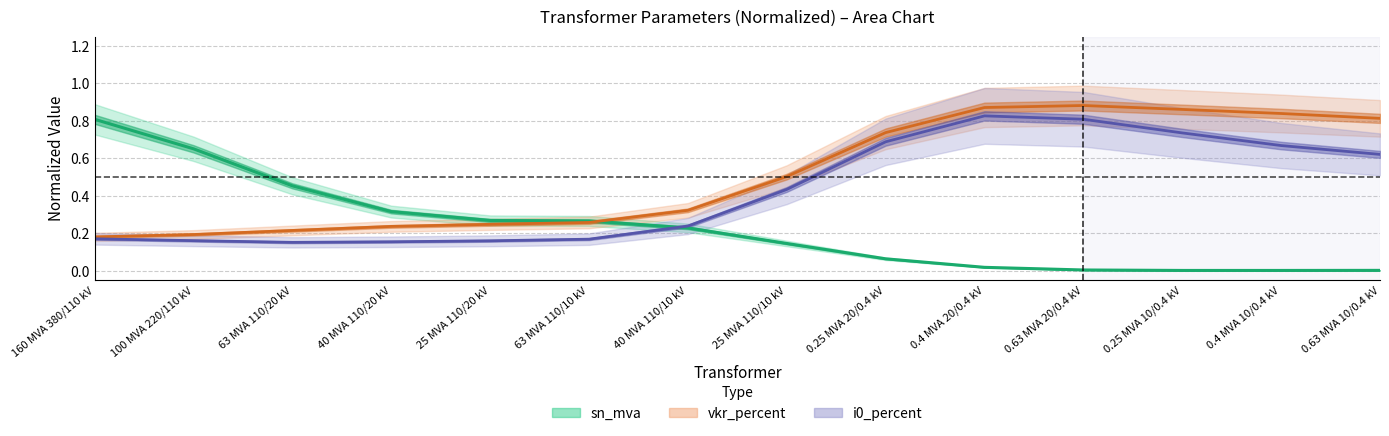

How many distinct data groups are displayed?

3